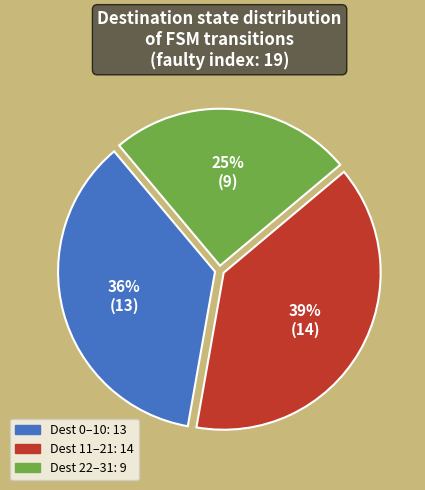

How many segments does this pie chart have?

3